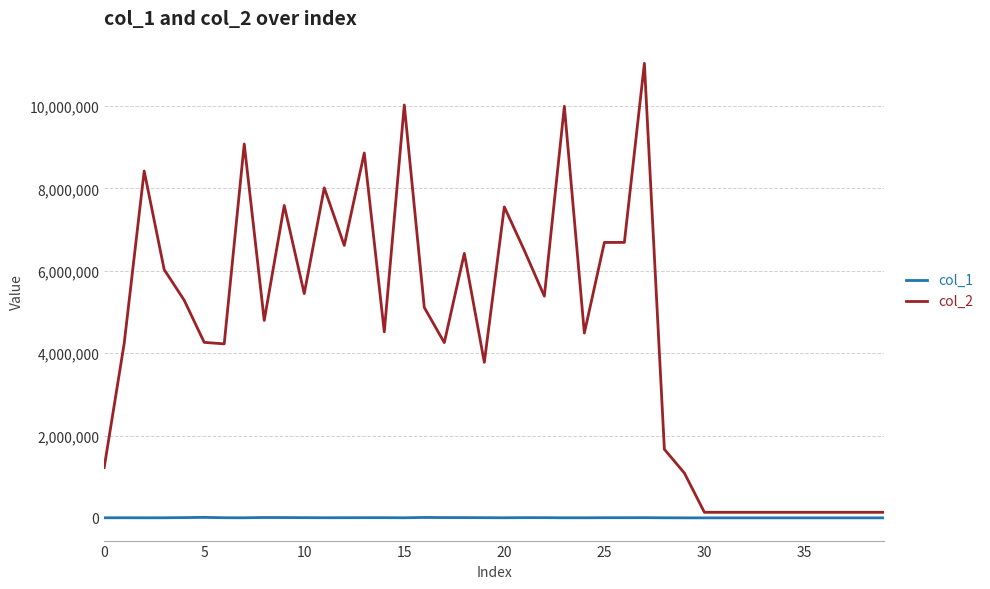

How many distinct data groups are displayed?

2